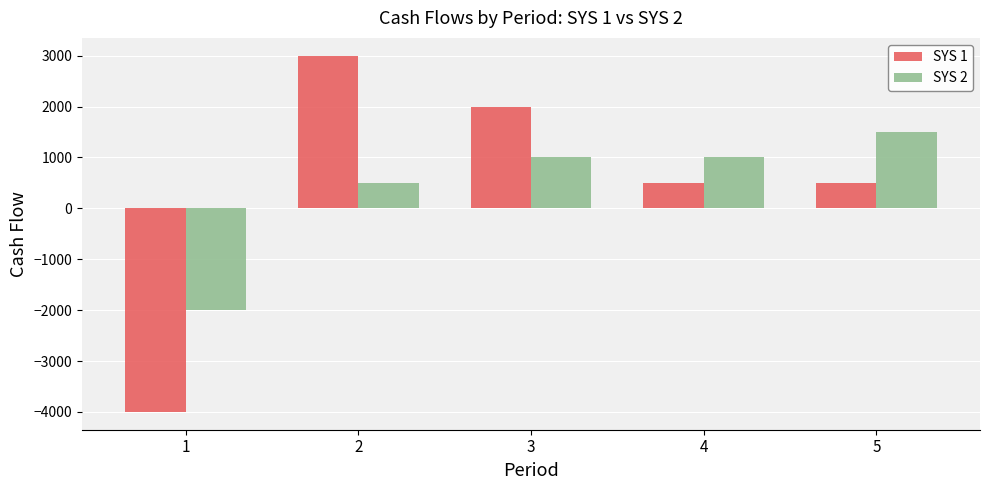

At which category is the sum across all series the highest?

2